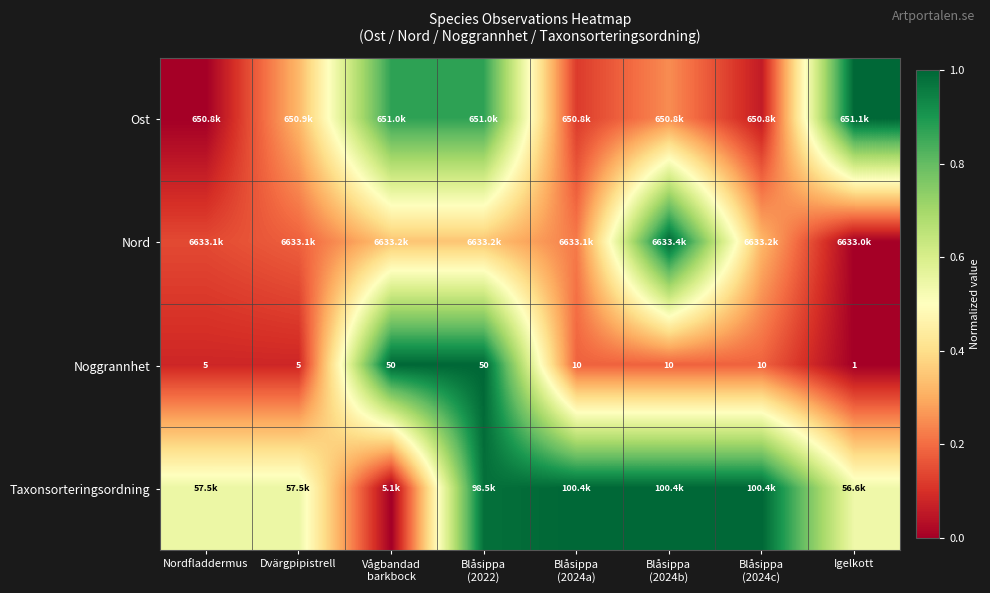

What is the maximum value for Nord?

1.0